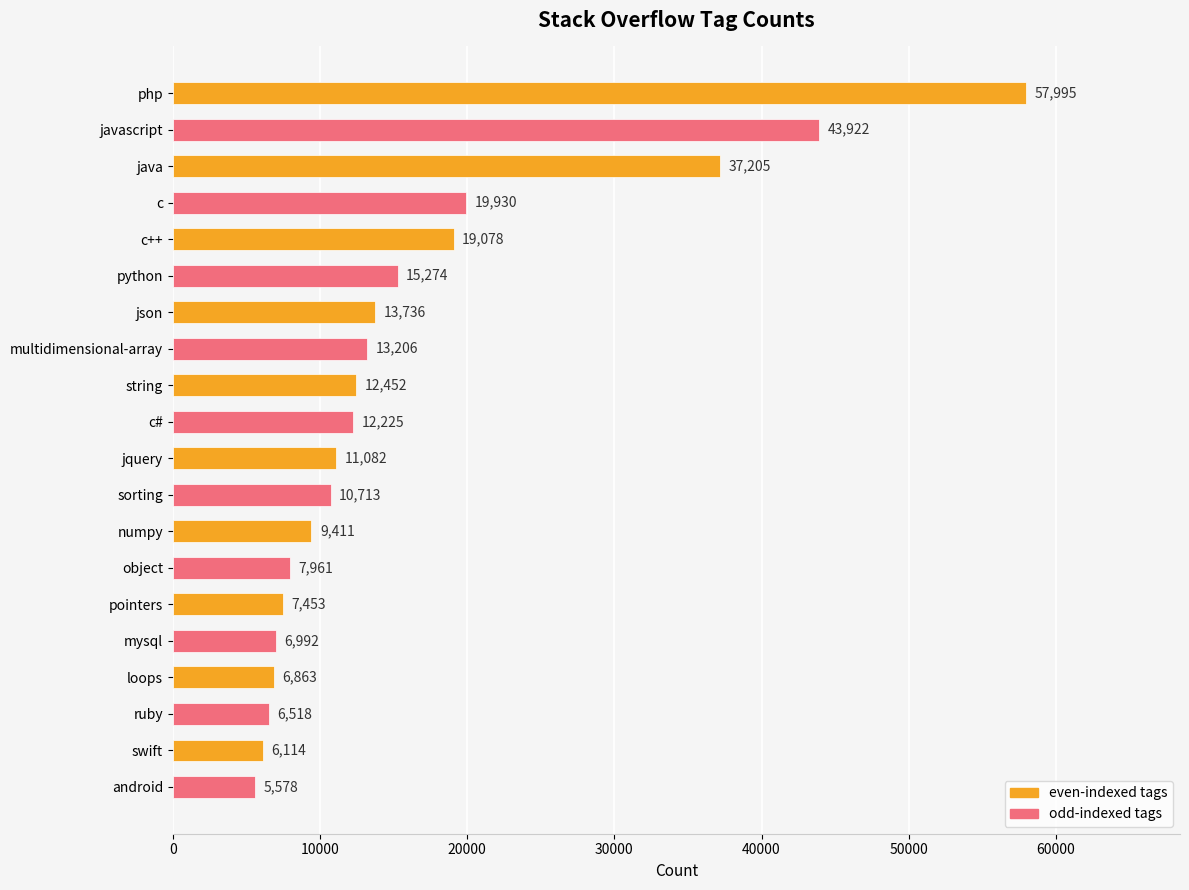

Count the number of data series in this chart.

1